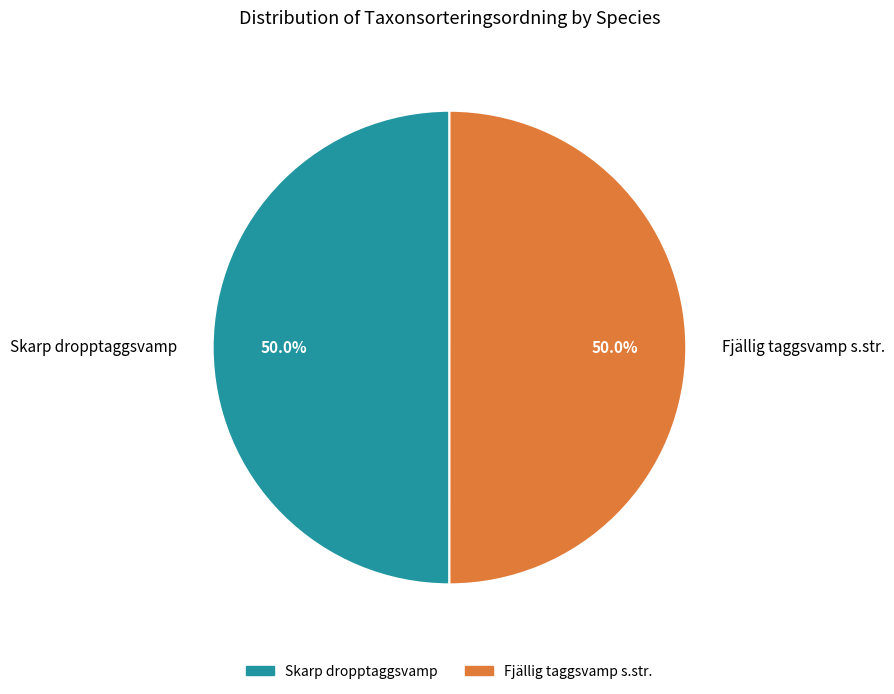

To the nearest percent, what is the combined percentage of Fjällig taggsvamp s.str. and Skarp dropptaggsvamp?

100%